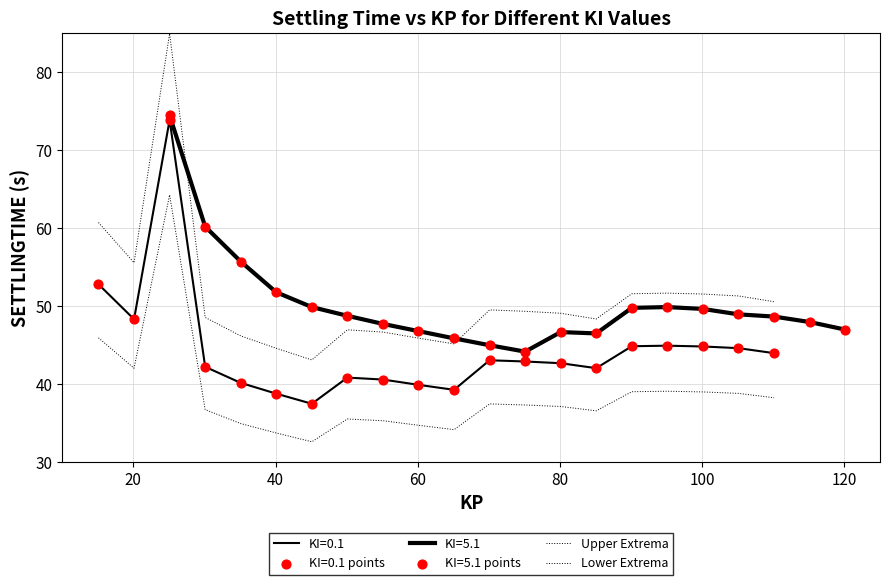

Which series has the widest spread of Y values?

Upper Extrema